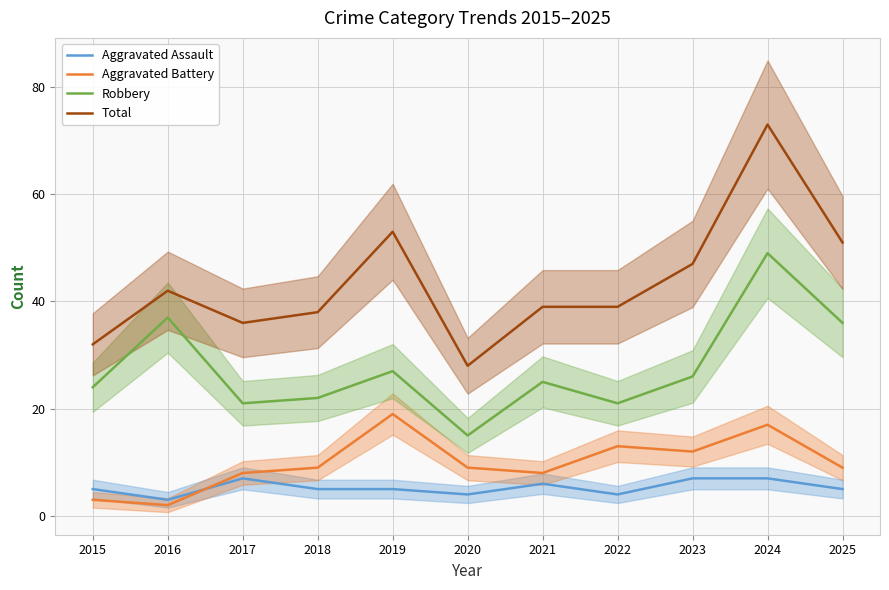

What is the difference between the second highest and minimum values in the Robbery series?

22